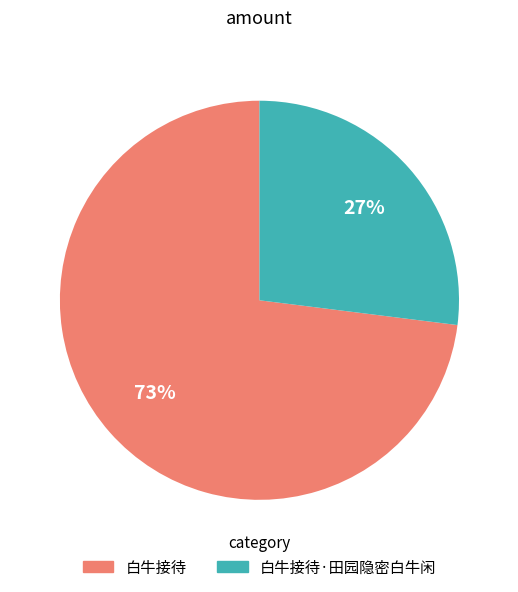

What is the ratio of the value at 白牛接待·田园隐密白牛闲 to the value at 白牛接待?

0.4